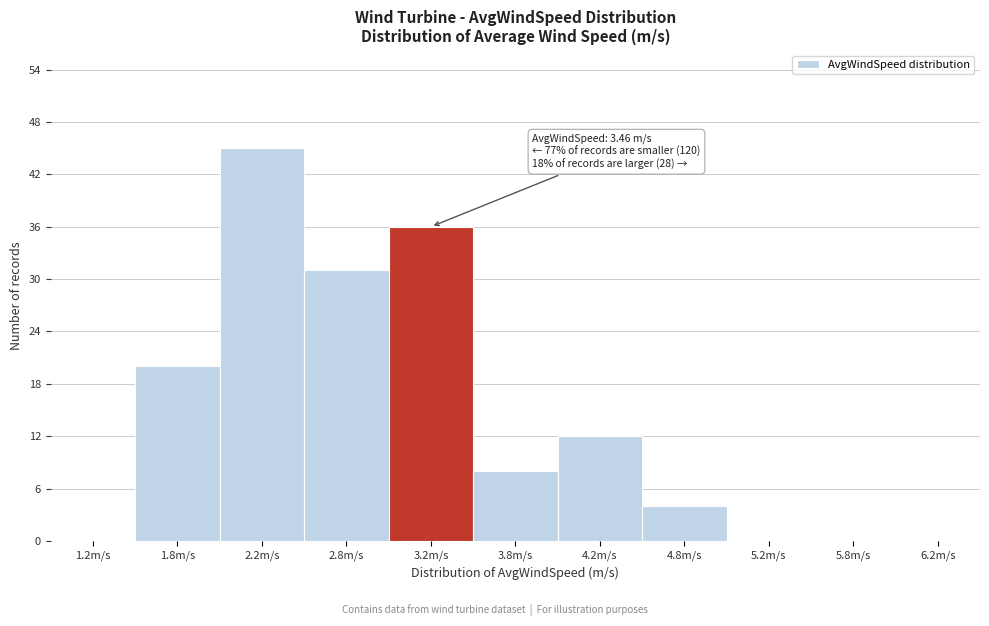

Which range on the x-axis has the tallest bar?

2.0 to 2.5